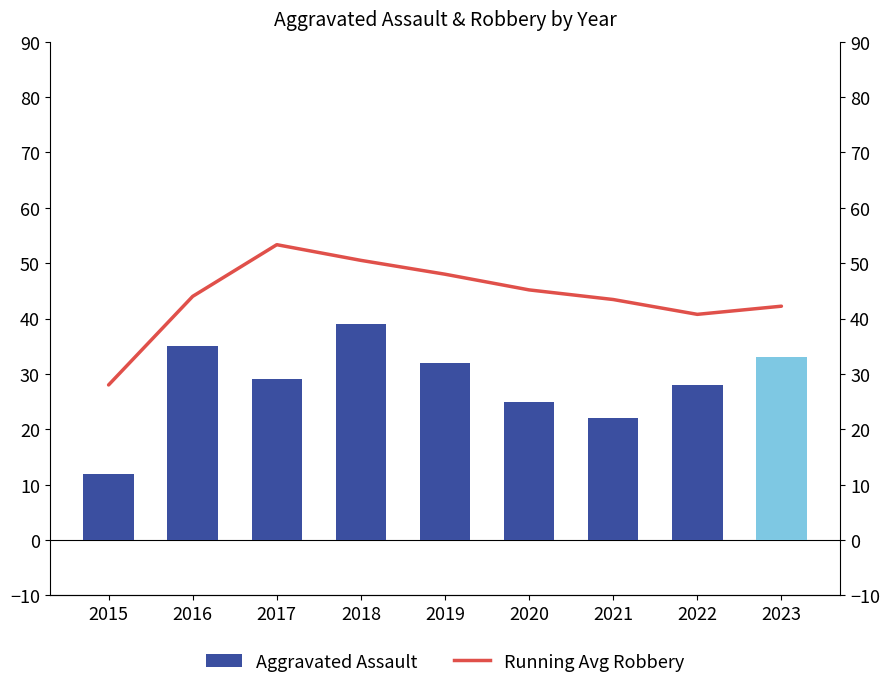

Reading left to right, what are all the values shown in this chart?

Aggravated Assault: 2015=12.0	2016=35.0	2017=29.0	2018=39.0	2019=32.0	2020=25.0	2021=22.0	2022=28.0	2023=33.0
Running Avg Robbery: 2015=28.0	2016=44.0	2017=53.3	2018=50.5	2019=48.0	2020=45.2	2021=43.4	2022=40.8	2023=42.2